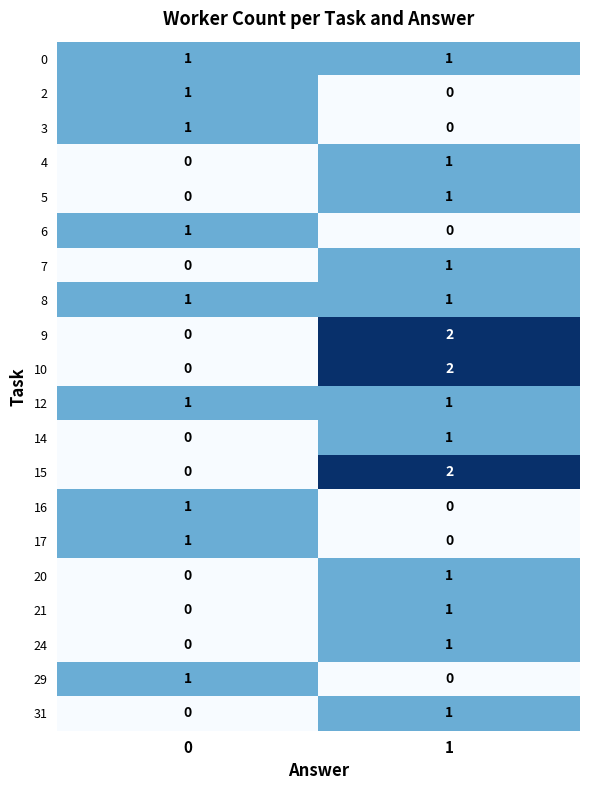

The 6 series shows 0 at 1. True or false?

True